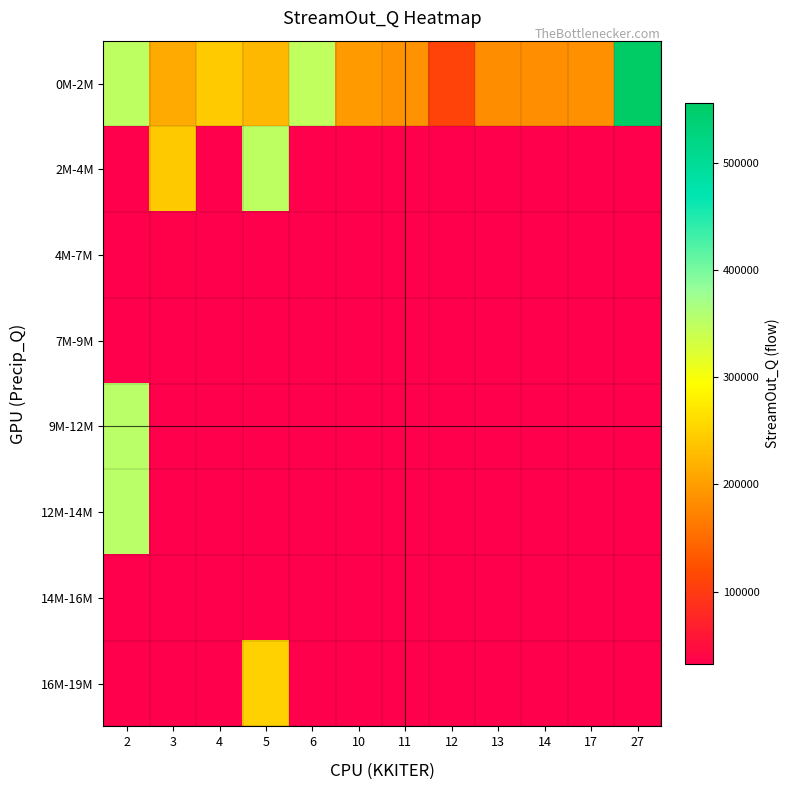

Reading left to right, what are all the values shown in this chart?

0M-2M: 2=350166.1	3=211612.0	4=242337.7	5=225440.1	6=347451.0	10=198042.2	11=188872.0	12=109979.3	13=183521.3	14=184738.7	17=186000.0	27=555899.7
2M-4M: 2=32482.9	3=241892.4	4=32482.9	5=350377.6	6=32482.9	10=32482.9	11=32482.9	12=32482.9	13=32482.9	14=32482.9	17=32482.9	27=32482.9
4M-7M: 2=32482.9	3=34825.5	4=32482.9	5=32482.9	6=32482.9	10=32482.9	11=32482.9	12=32482.9	13=32482.9	14=32482.9	17=32482.9	27=32482.9
7M-9M: 2=32482.9	3=32482.9	4=32482.9	5=32482.9	6=32482.9	10=32482.9	11=32482.9	12=32482.9	13=32482.9	14=32482.9	17=32482.9	27=32482.9
9M-12M: 2=353119.3	3=32482.9	4=32482.9	5=32482.9	6=32482.9	10=32482.9	11=32482.9	12=32482.9	13=32482.9	14=32482.9	17=32482.9	27=32482.9
12M-14M: 2=353356.4	3=32482.9	4=32482.9	5=32482.9	6=32482.9	10=32482.9	11=32482.9	12=32482.9	13=32482.9	14=32482.9	17=32482.9	27=32482.9
14M-16M: 2=32482.9	3=32482.9	4=32482.9	5=32482.9	6=32482.9	10=32482.9	11=32482.9	12=32482.9	13=32482.9	14=32482.9	17=32482.9	27=32482.9
16M-19M: 2=32482.9	3=32482.9	4=32482.9	5=249840.4	6=32482.9	10=32482.9	11=32482.9	12=32482.9	13=32482.9	14=32482.9	17=32482.9	27=32482.9